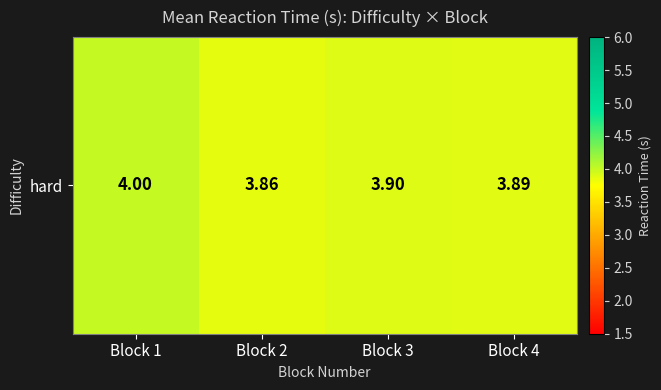

List the labels in order of value, smallest first.

Block 2, Block 4, Block 3, Block 1